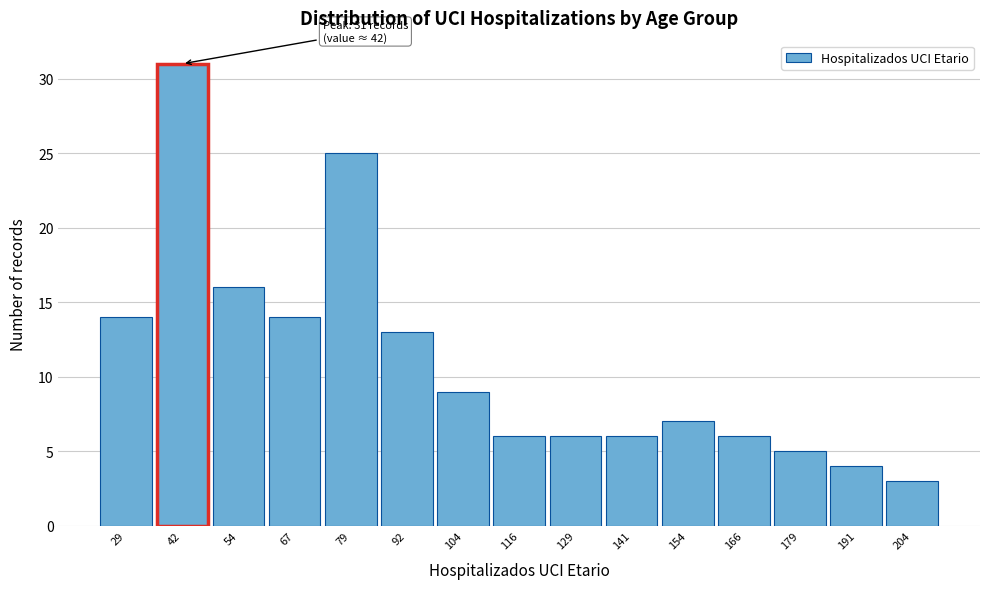

Over which range of the x-axis is the bar tallest?

36 to 48